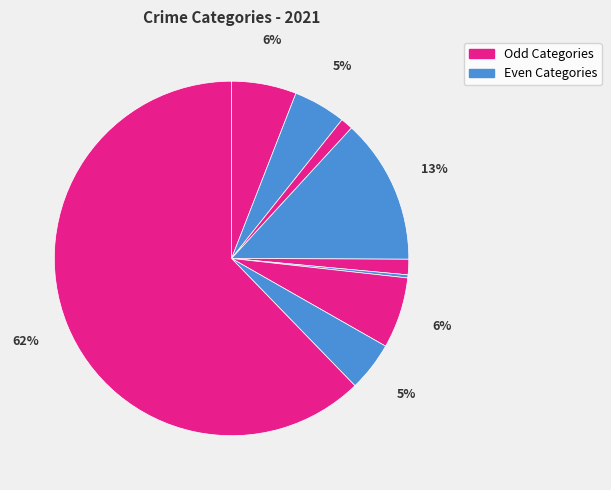

To the nearest percent, what is the difference between the largest and smallest slice percentages?

62%